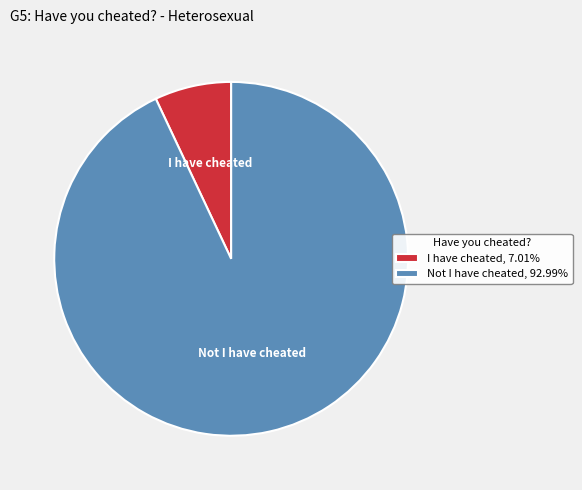

What is the largest slice in the pie chart?

Not I have cheated